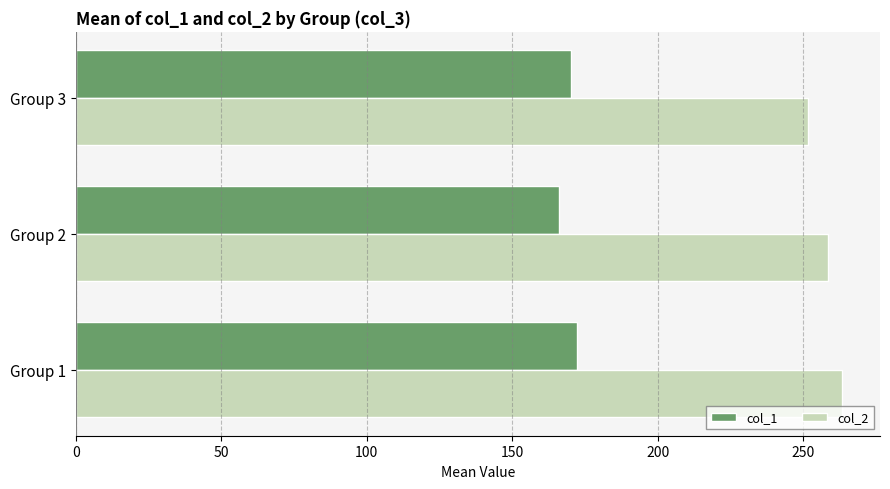

What is the spread (max minus min) of values at Group 3?

81.5